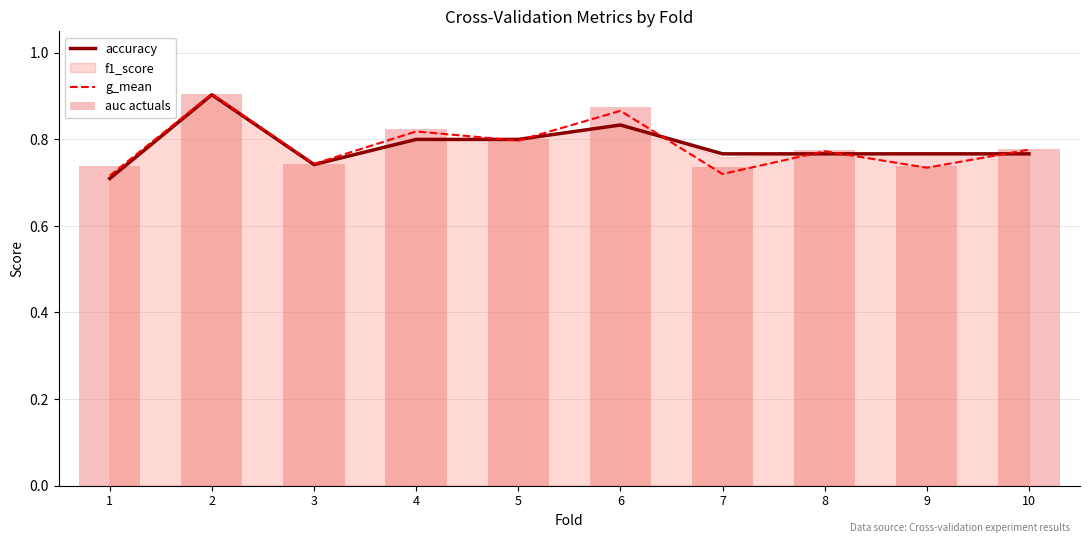

What is the difference between the auc actuals values at 2 and 8?

0.1